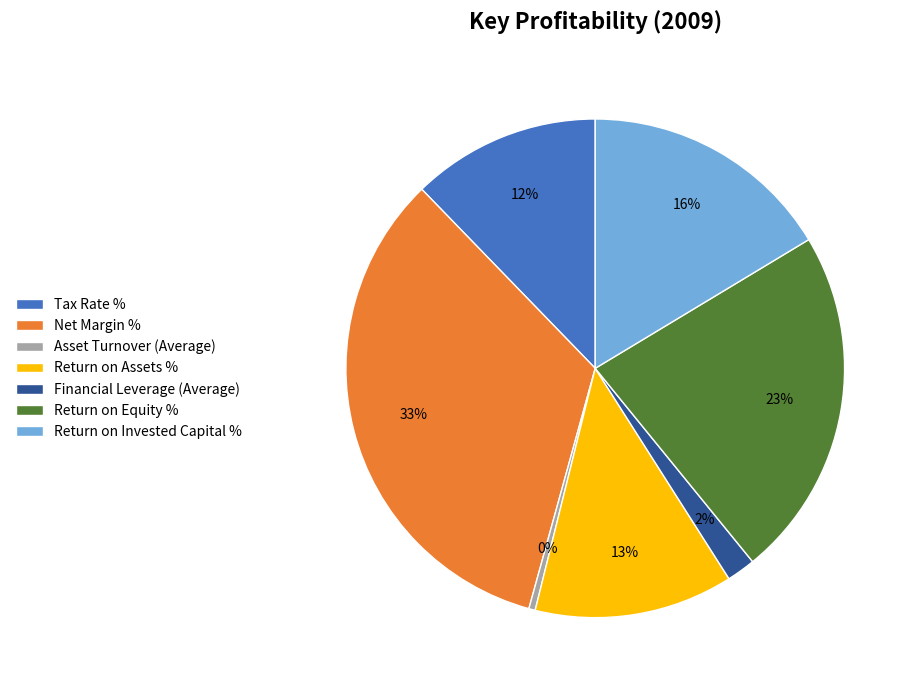

Do Asset Turnover (Average) and Tax Rate % together represent more than half of the pie?

No